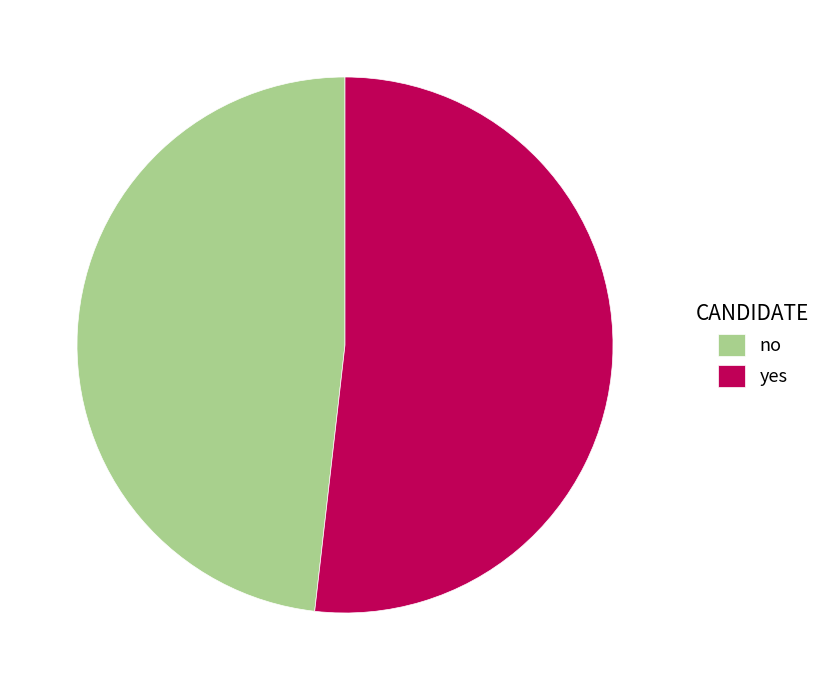

True or false: no accounts for 48% of the total.

True